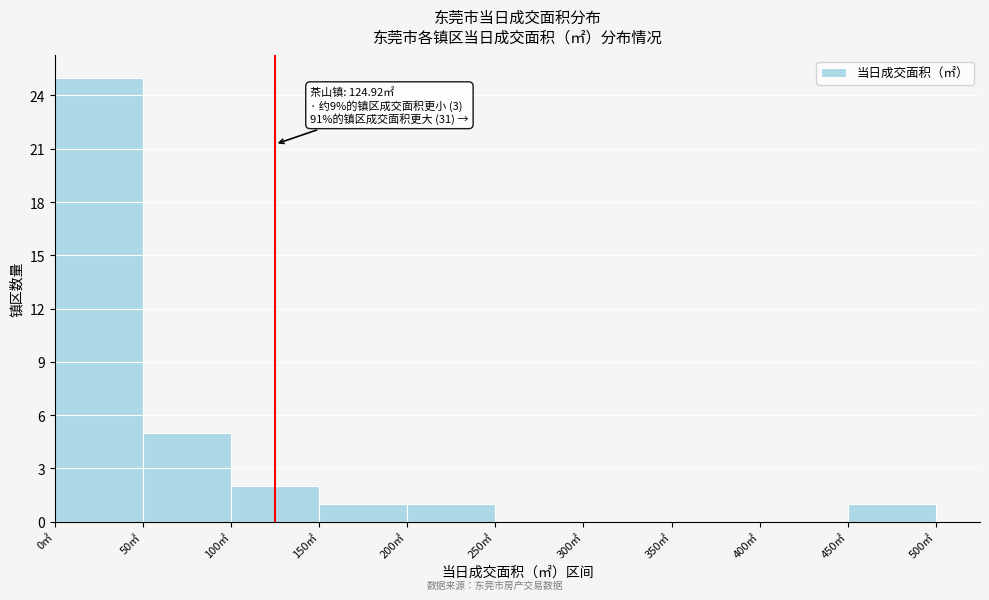

Which range on the x-axis has the tallest bar?

0 to 50